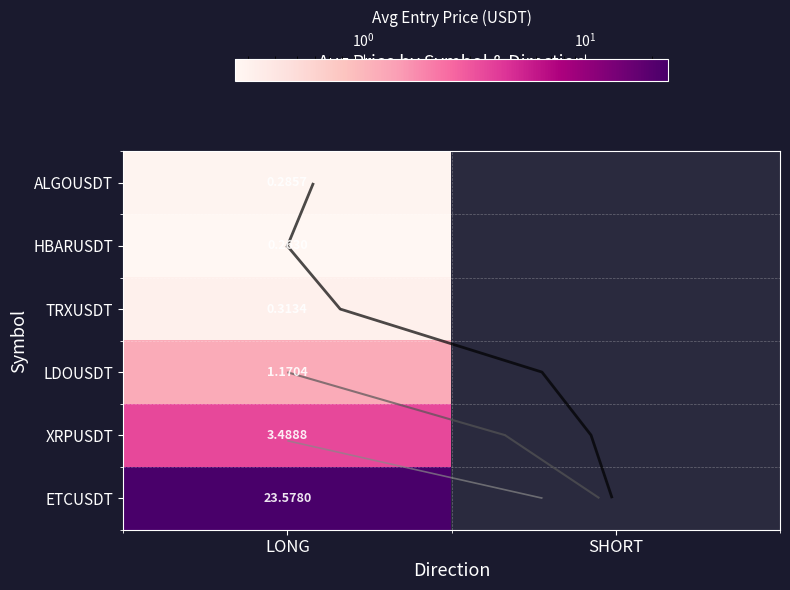

At how many categories does at least one series exceed 16?

1